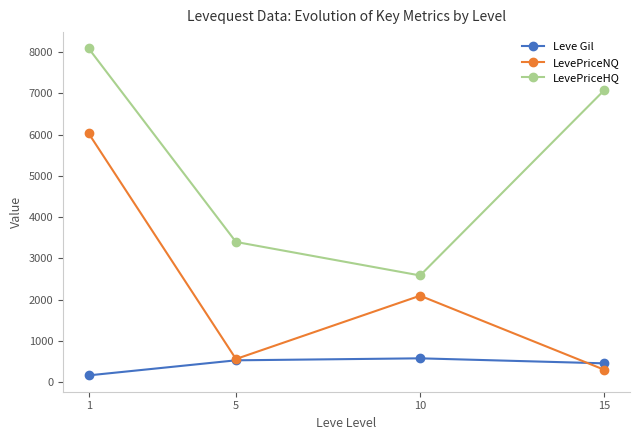

The value of LevePriceHQ at 5 is 3396.3. True or false?

True